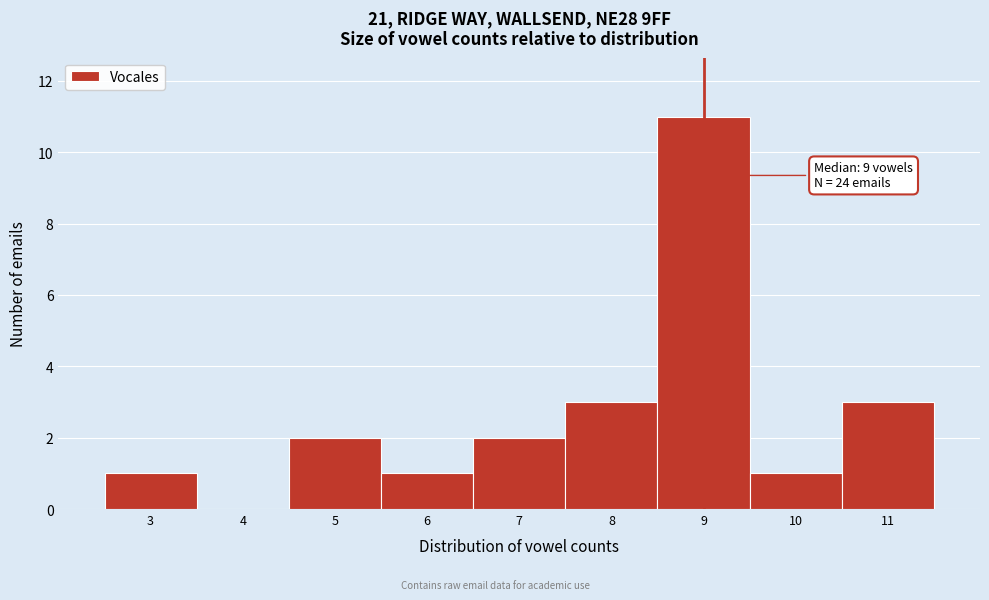

Which range on the x-axis has the tallest bar?

8.5 to 9.5